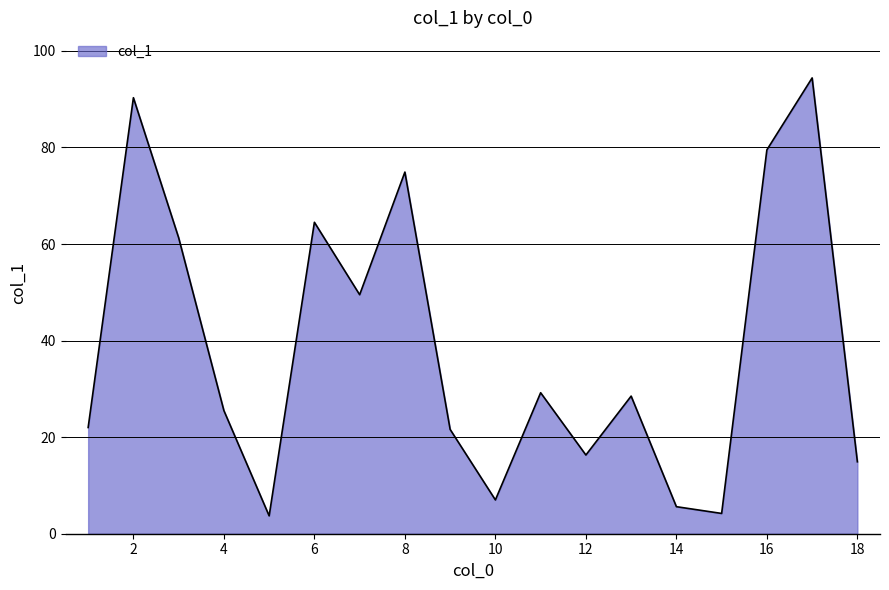

What is the minimum value shown in the chart?

3.7